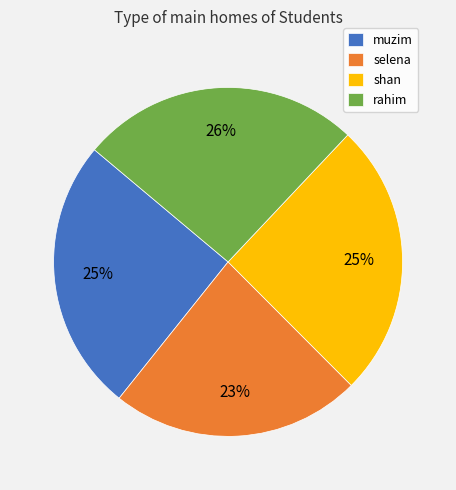

How many segments does this pie chart have?

4